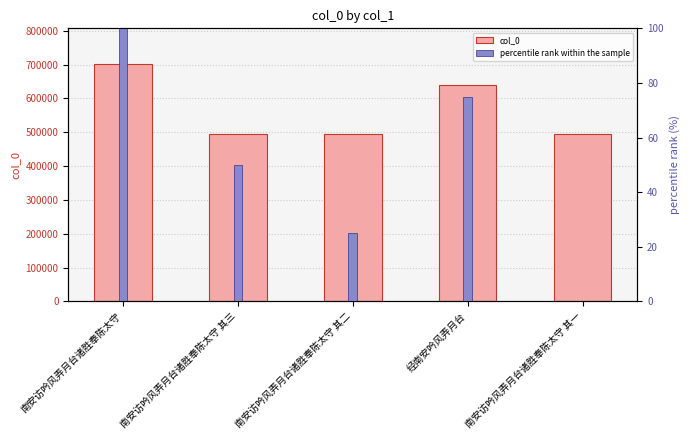

The value of col_0 at 南安访吟风弄月台诸胜奉陈太守 其二 is 494824. True or false?

True